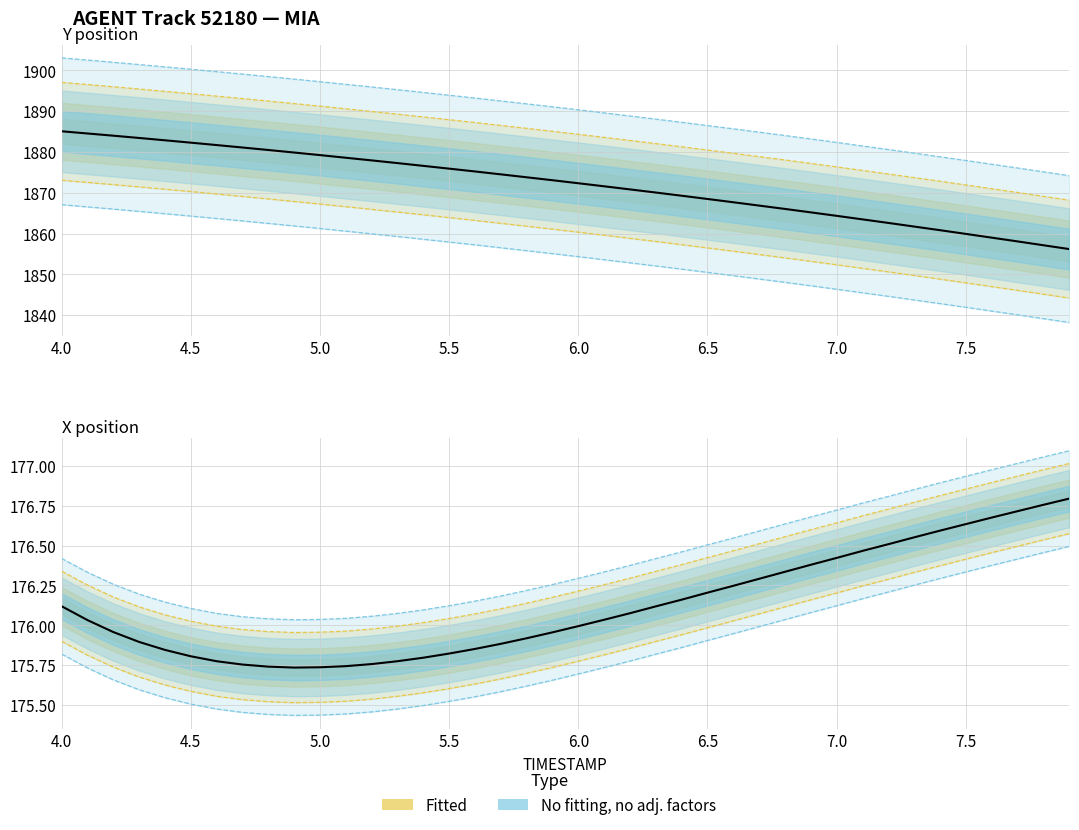

True or false: X (observed) has more than 0 points higher than both neighbors.

False